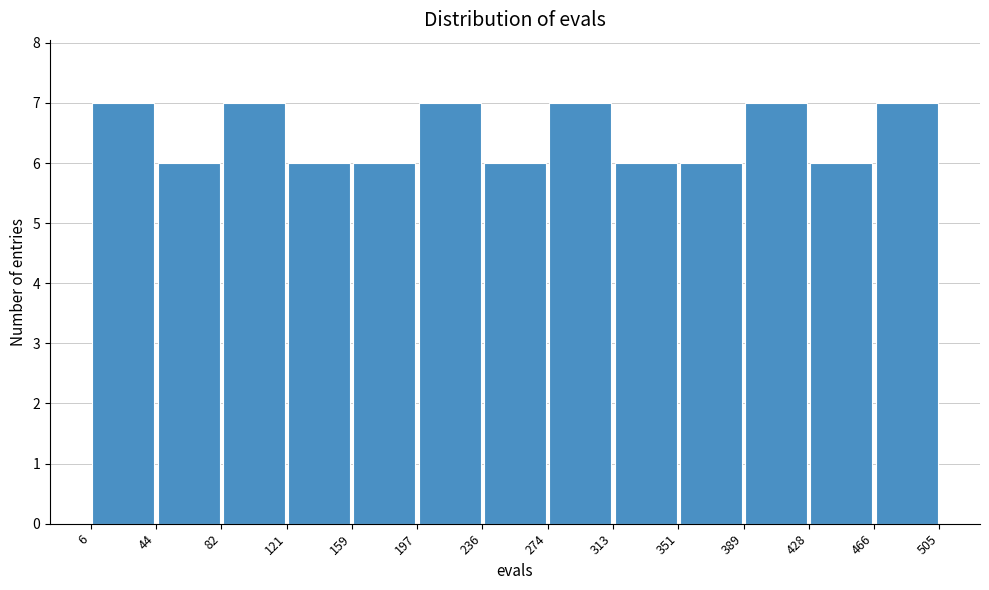

How tall is the bar that spans 197 to 236 on the x-axis? The values are not printed on the chart, so give them approximately, as read against the axis.

7